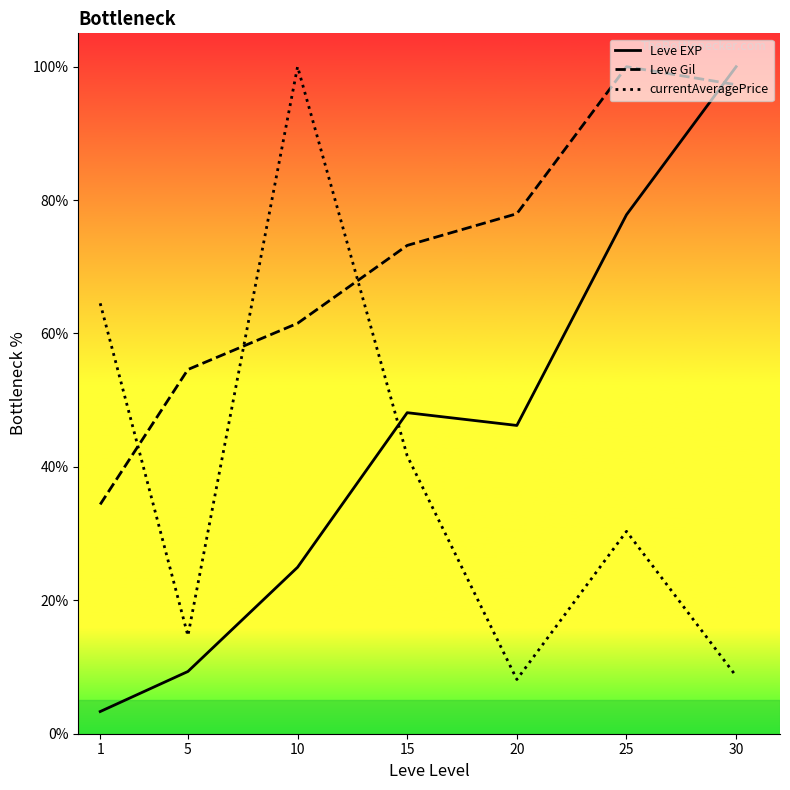

Does the chart display data point markers on the line(s)?

No